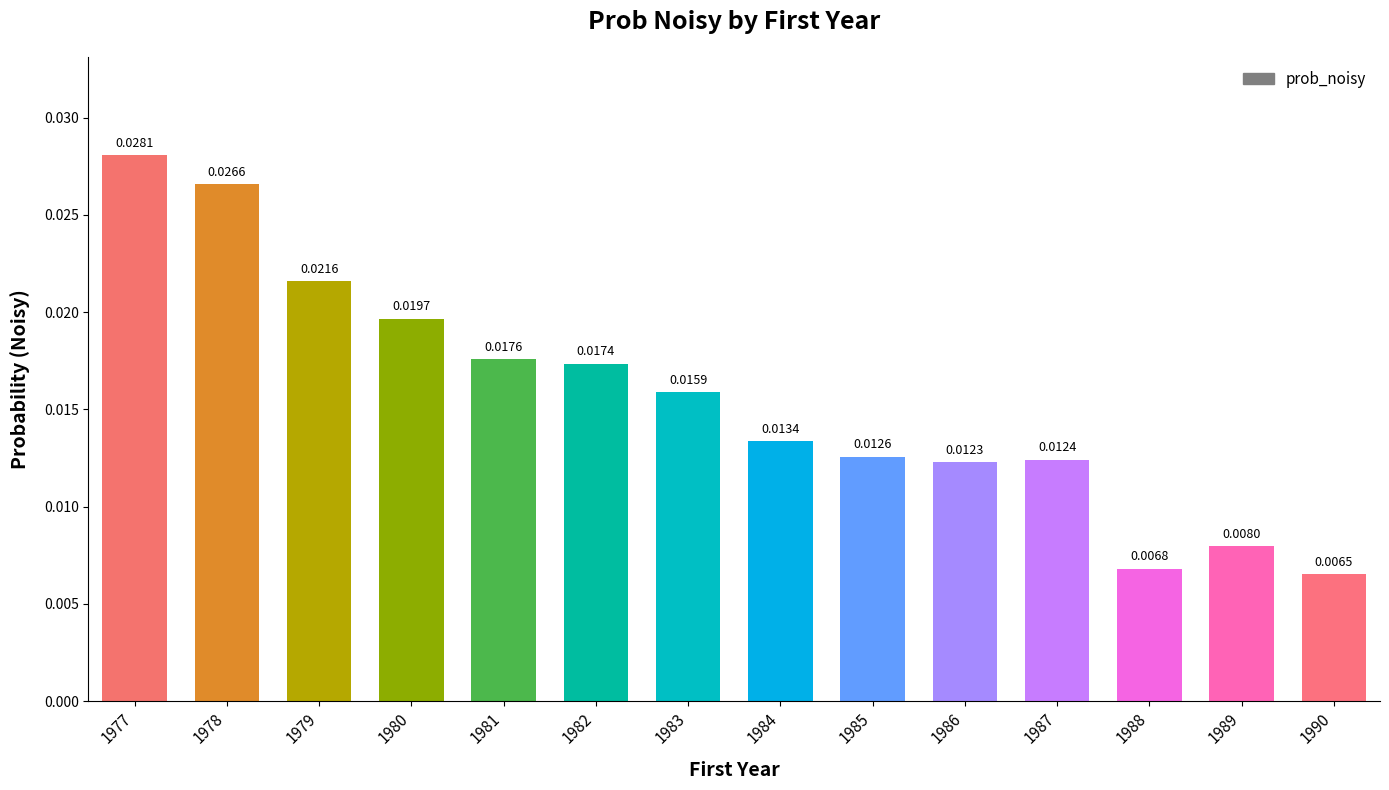

Which category has the highest value across all series?

1977